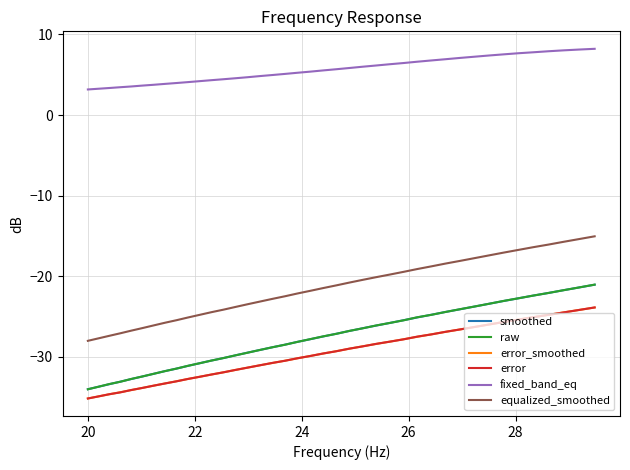

What is the lowest value of the error series?

-35.1